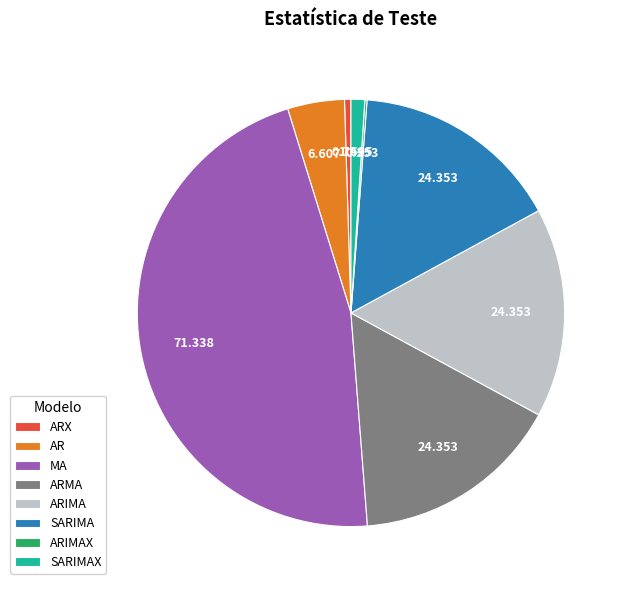

Which slice is the largest?

MA